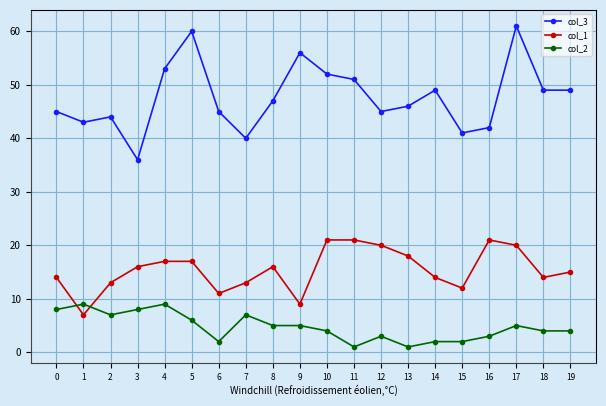

Count the number of categories in the chart.

20